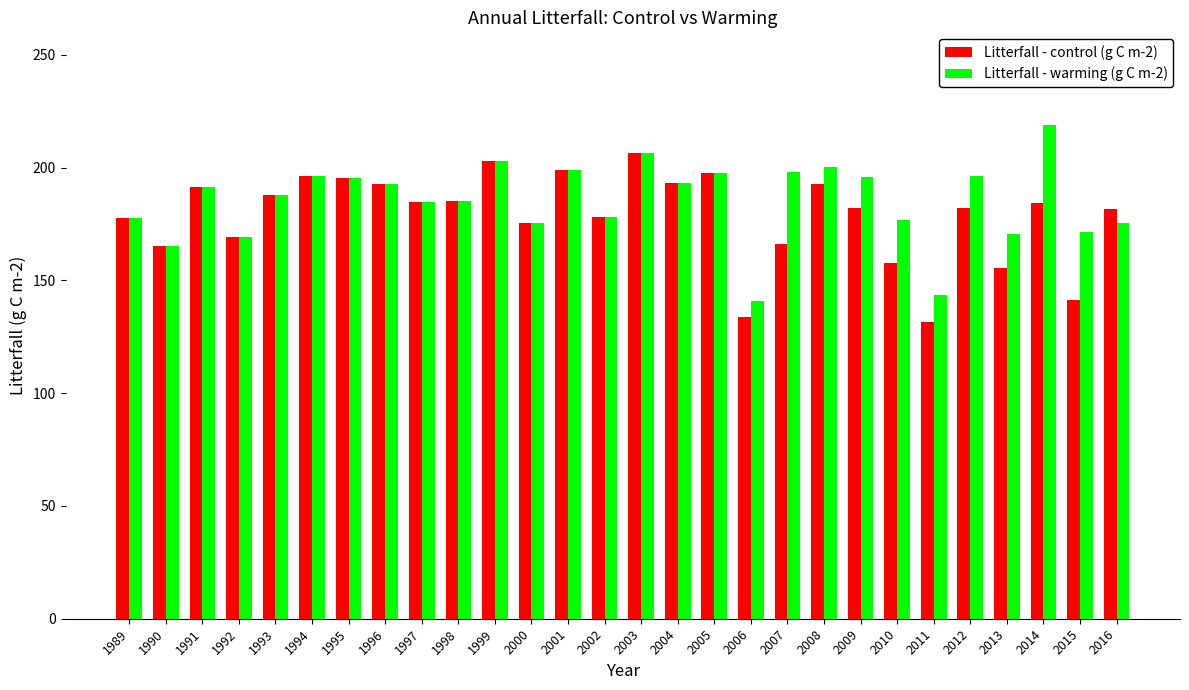

What is the minimum value for Litterfall - warming (g C m-2)?

140.7